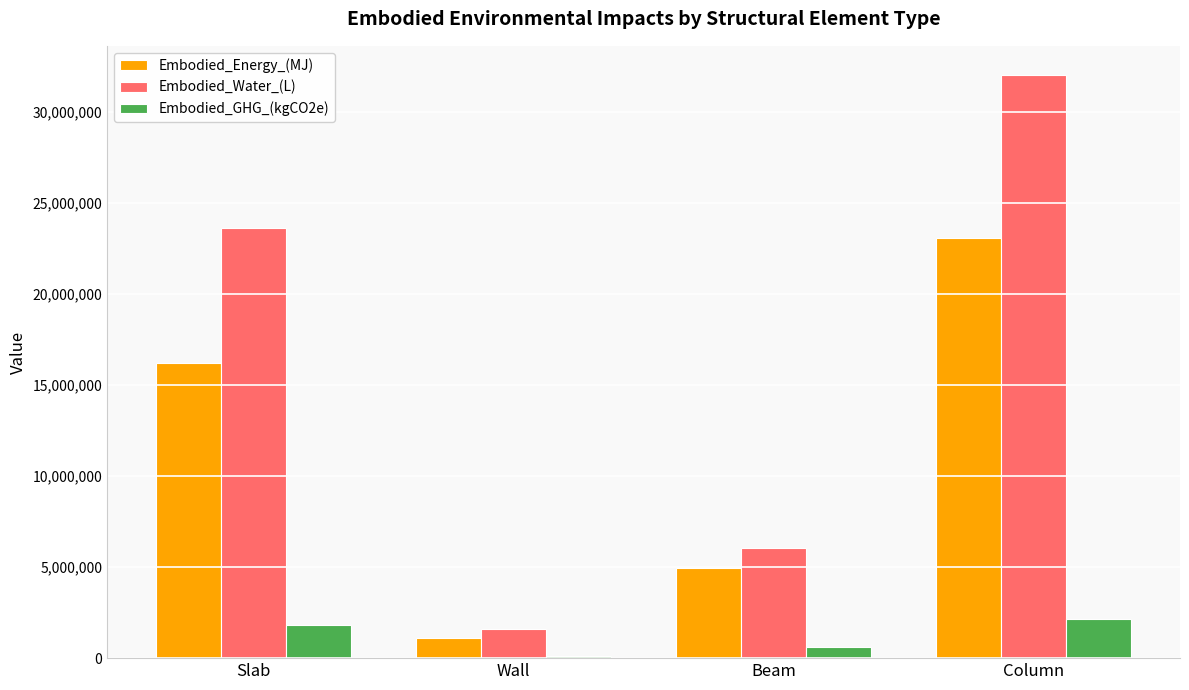

Which series has the largest total across all categories?

Embodied_Water_(L)